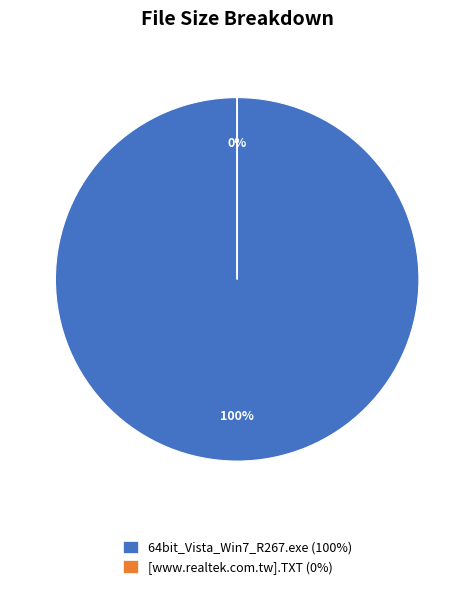

How many segments does this pie chart have?

2